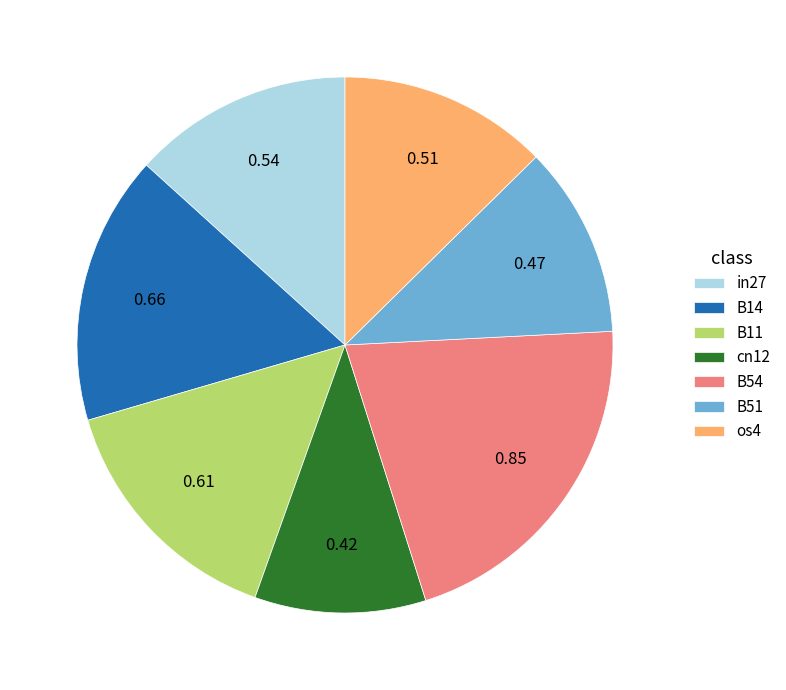

Which category has the smallest portion of the pie?

cn12